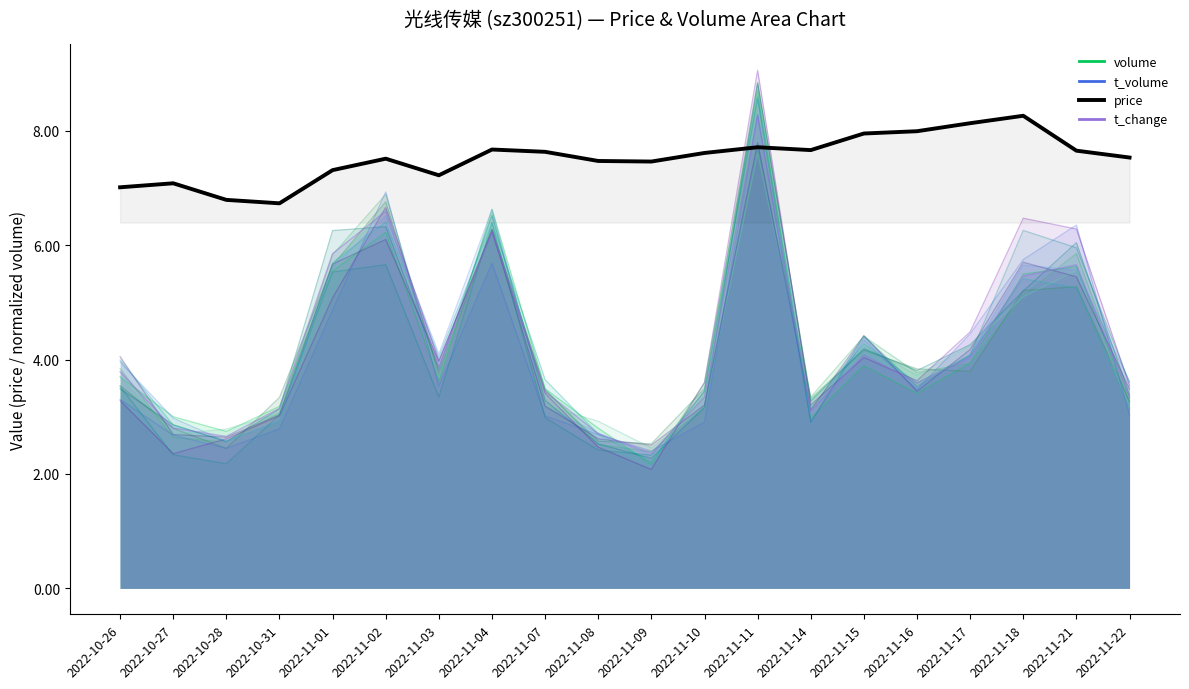

The value of price at 2022-11-14 is 7.7. True or false?

True